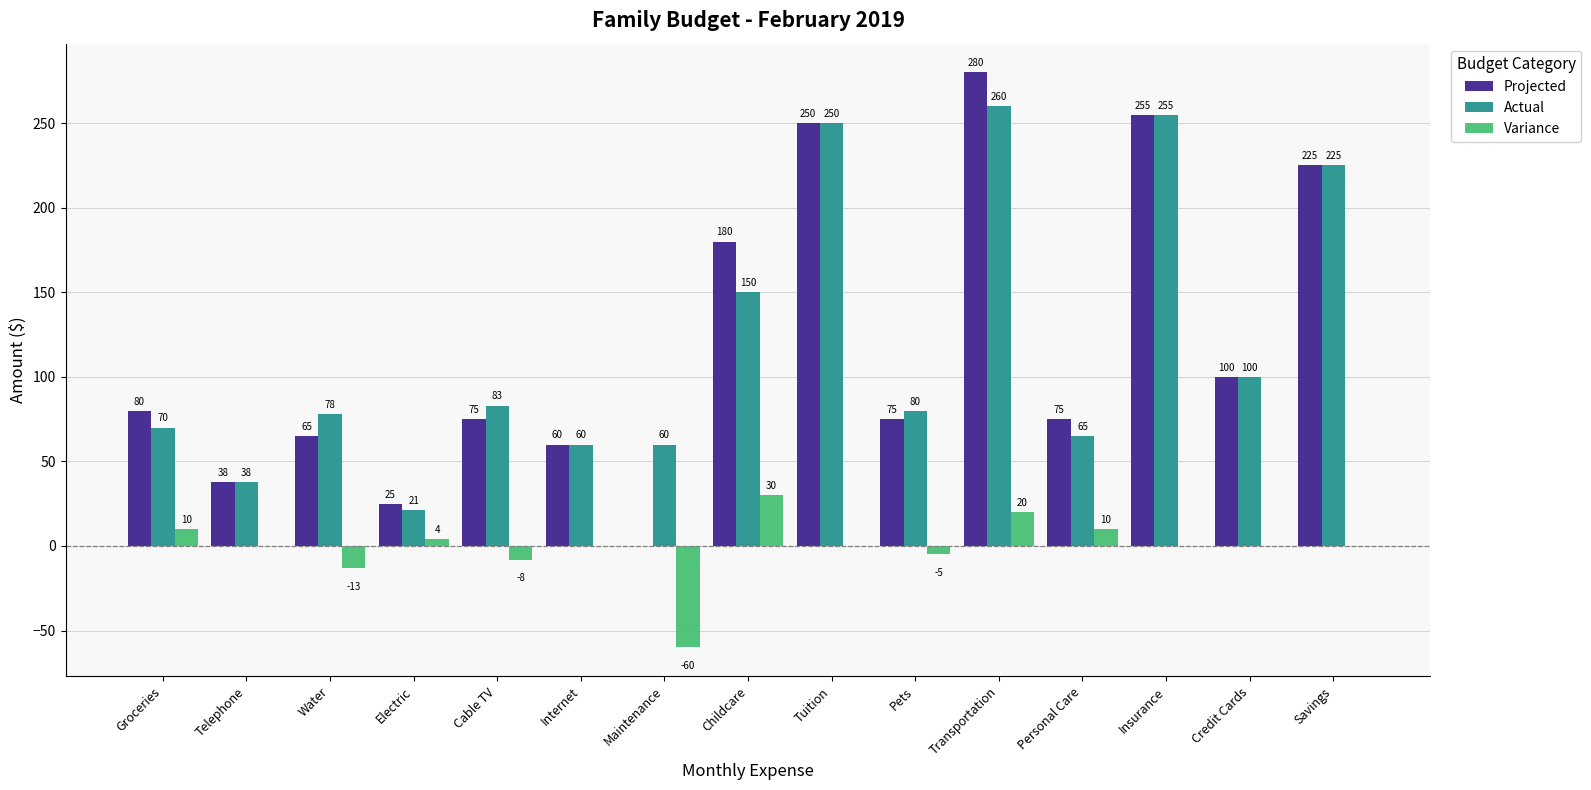

What is the sum of all Variance values?

-12